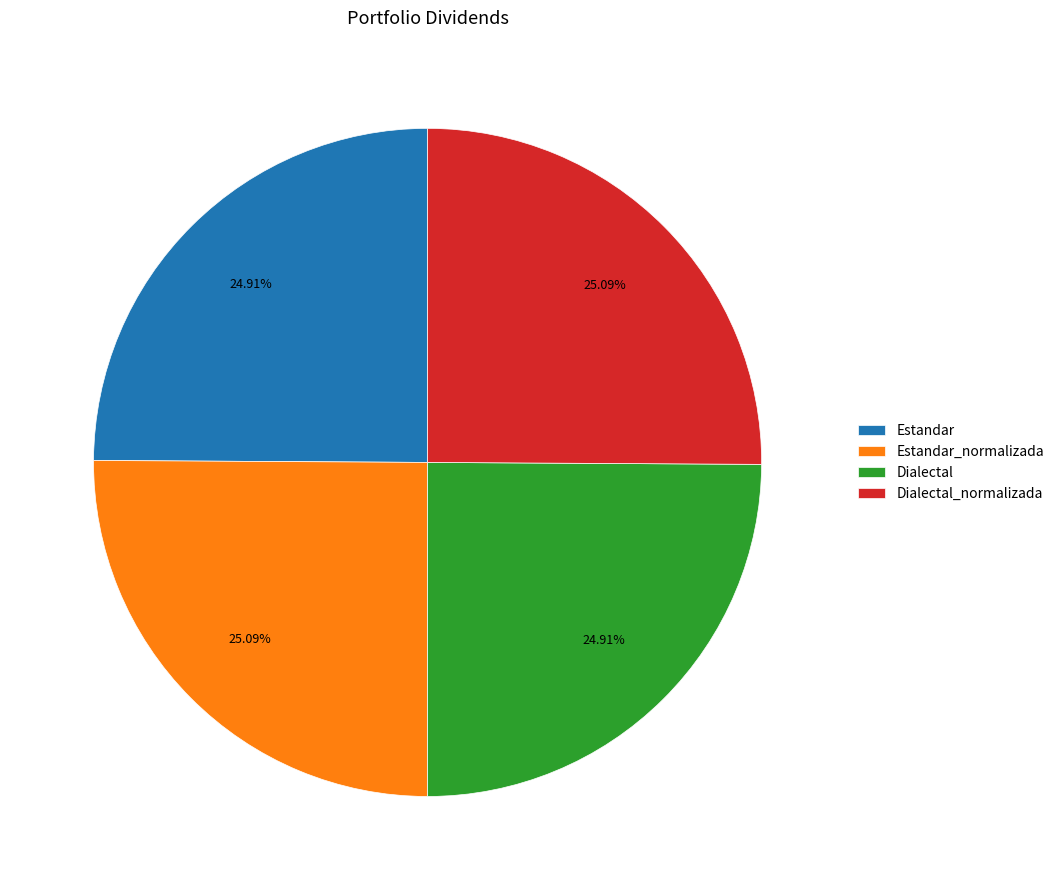

How many segments does this pie chart have?

4